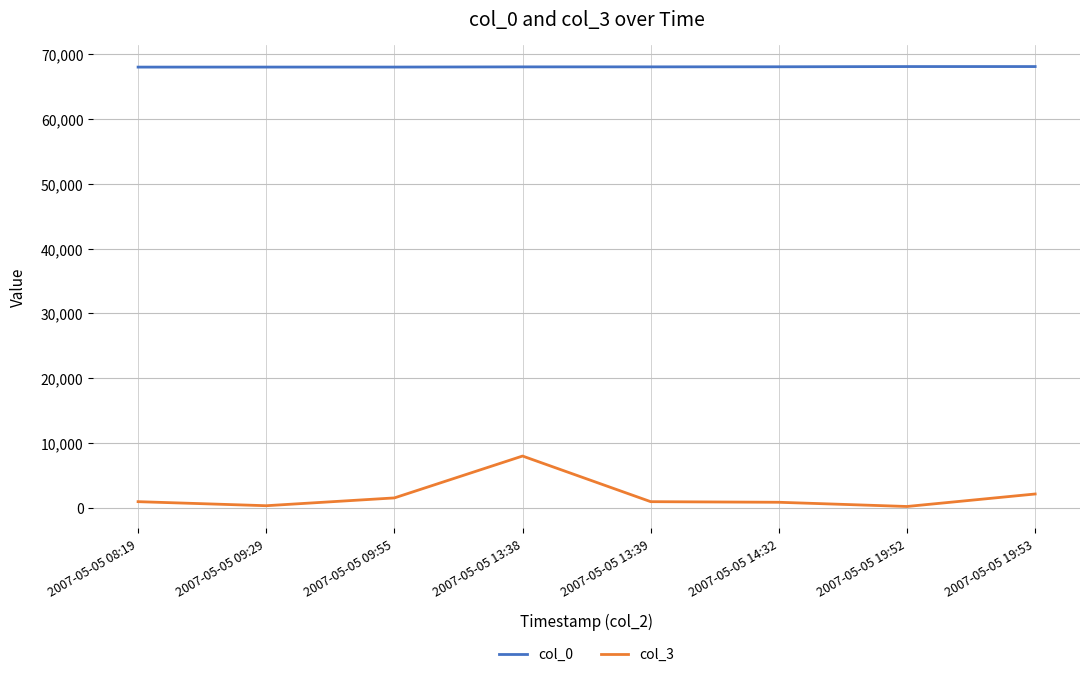

True or false: col_3 and col_0 cross at least once.

False